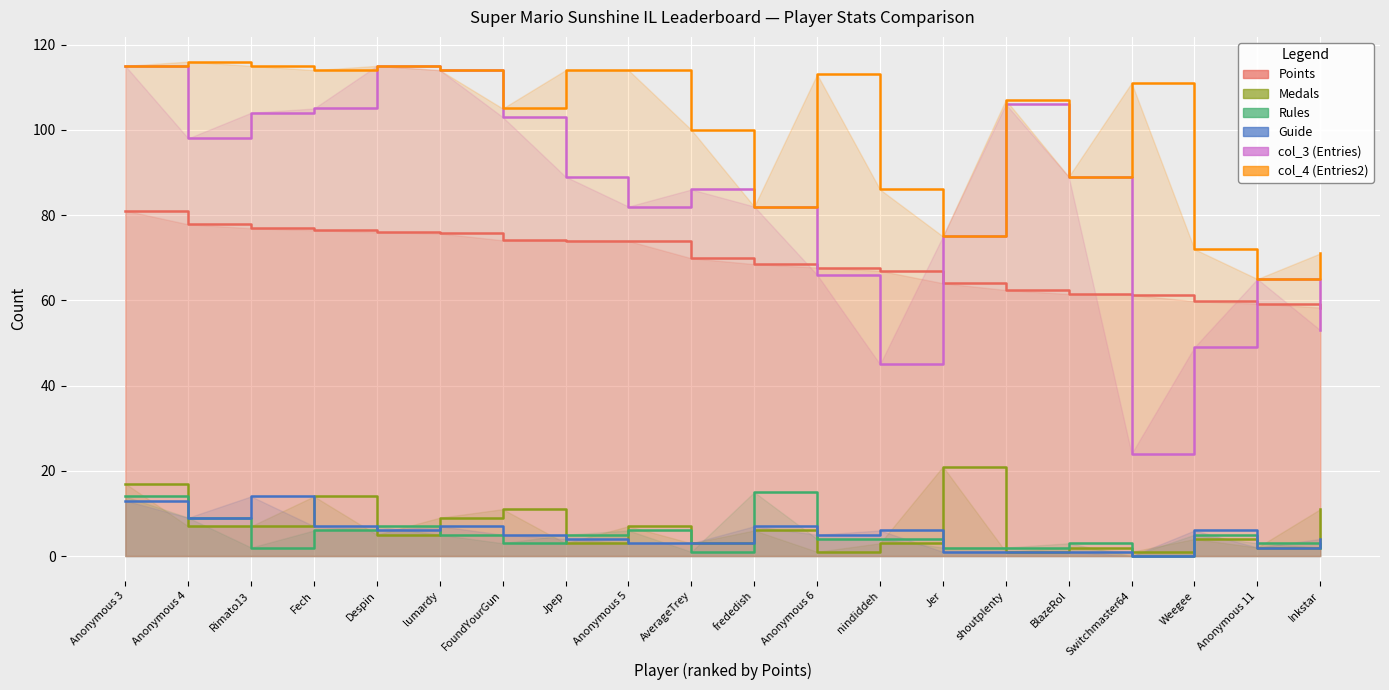

Read the Points value at Anonymous 3.

81.0